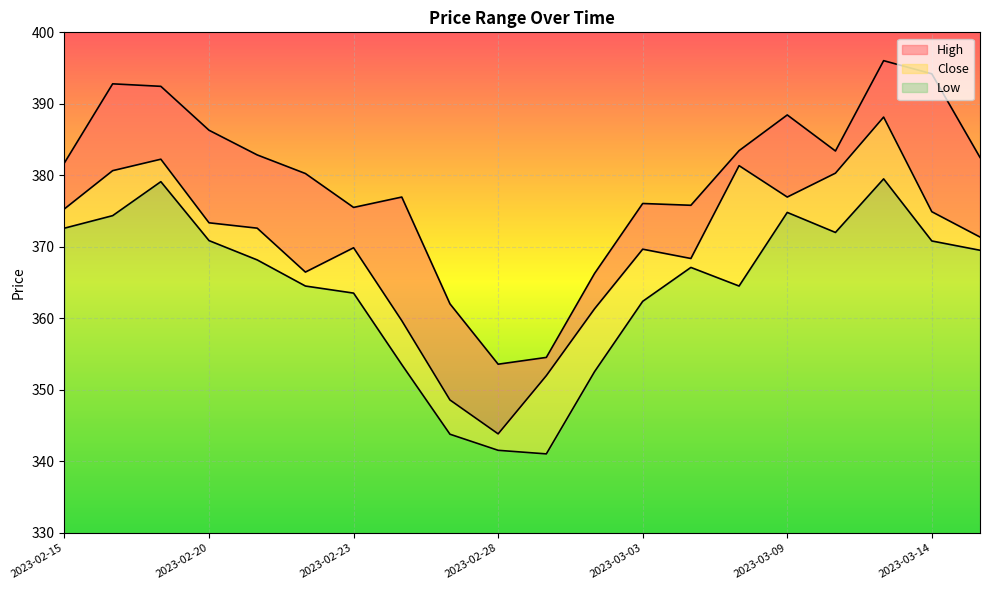

Reading left to right, transcribe all the data shown in this chart.

High: 2023-02-15=381.8	2023-02-16=392.8	2023-02-17=392.4	2023-02-20=386.3	2023-02-21=382.9	2023-02-22=380.3	2023-02-23=375.5	2023-02-24=377.0	2023-02-27=362.0	2023-02-28=353.6	2023-03-01=354.6	2023-03-02=366.3	2023-03-03=376.1	2023-03-06=375.8	2023-03-08=383.5	2023-03-09=388.4	2023-03-10=383.4	2023-03-13=396.0	2023-03-14=394.2	2023-03-15=382.5
Close: 2023-02-15=375.3	2023-02-16=380.7	2023-02-17=382.3	2023-02-20=373.4	2023-02-21=372.6	2023-02-22=366.5	2023-02-23=369.9	2023-02-24=359.7	2023-02-27=348.6	2023-02-28=343.9	2023-03-01=352.0	2023-03-02=361.3	2023-03-03=369.7	2023-03-06=368.4	2023-03-08=381.4	2023-03-09=377.0	2023-03-10=380.3	2023-03-13=388.1	2023-03-14=374.9	2023-03-15=371.4
Low: 2023-02-15=372.6	2023-02-16=374.4	2023-02-17=379.1	2023-02-20=370.9	2023-02-21=368.2	2023-02-22=364.5	2023-02-23=363.5	2023-02-24=353.6	2023-02-27=343.8	2023-02-28=341.6	2023-03-01=341.1	2023-03-02=352.6	2023-03-03=362.4	2023-03-06=367.1	2023-03-08=364.5	2023-03-09=374.8	2023-03-10=372.0	2023-03-13=379.5	2023-03-14=370.8	2023-03-15=369.5